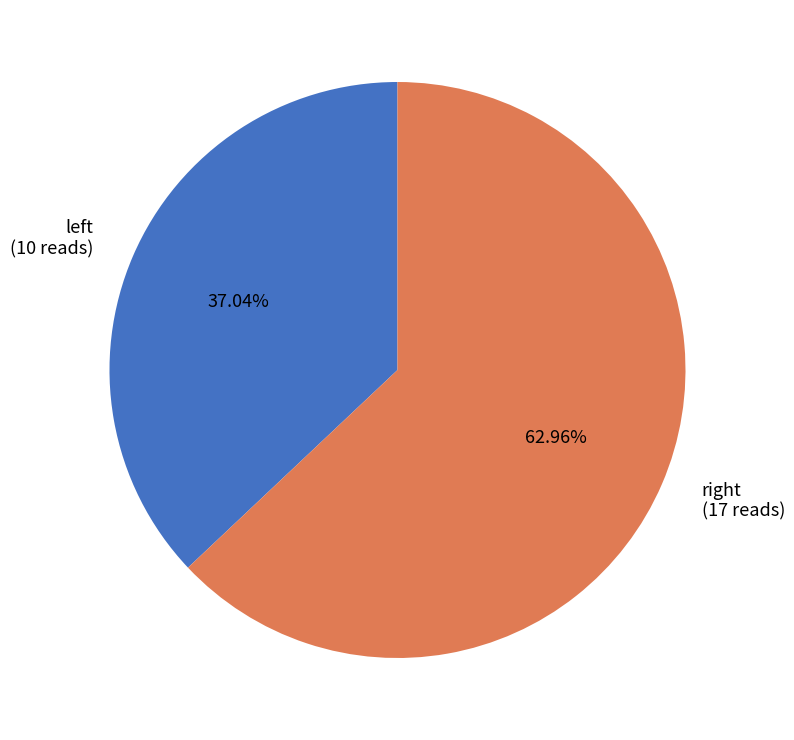

Which category accounts for the majority?

right